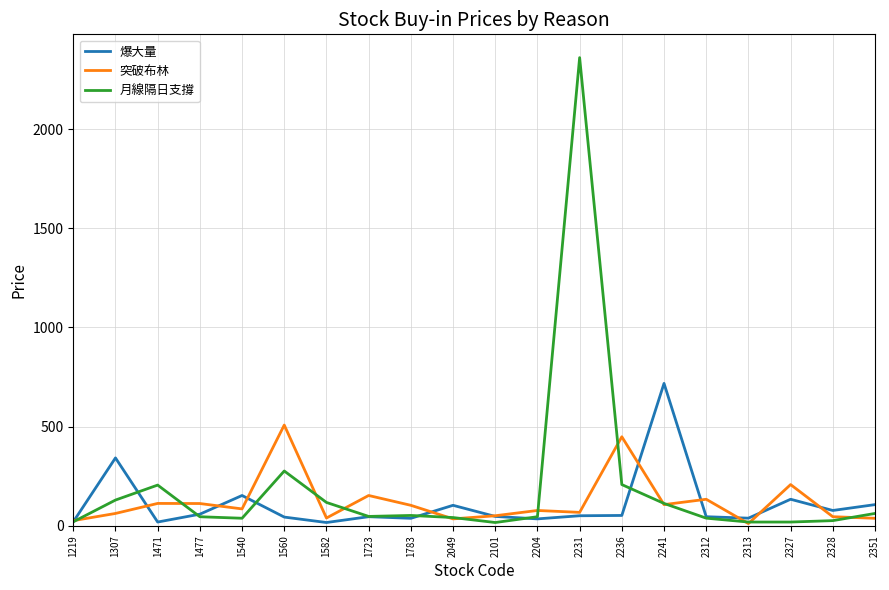

Is it true that 月線隔日支撐 equals 113.0 at 2241?

True